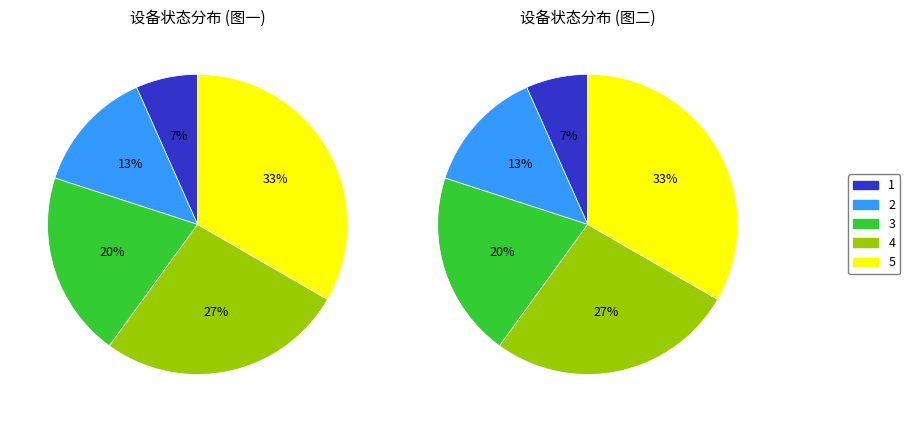

Does 在库设备 account for over 50% of the chart?

No